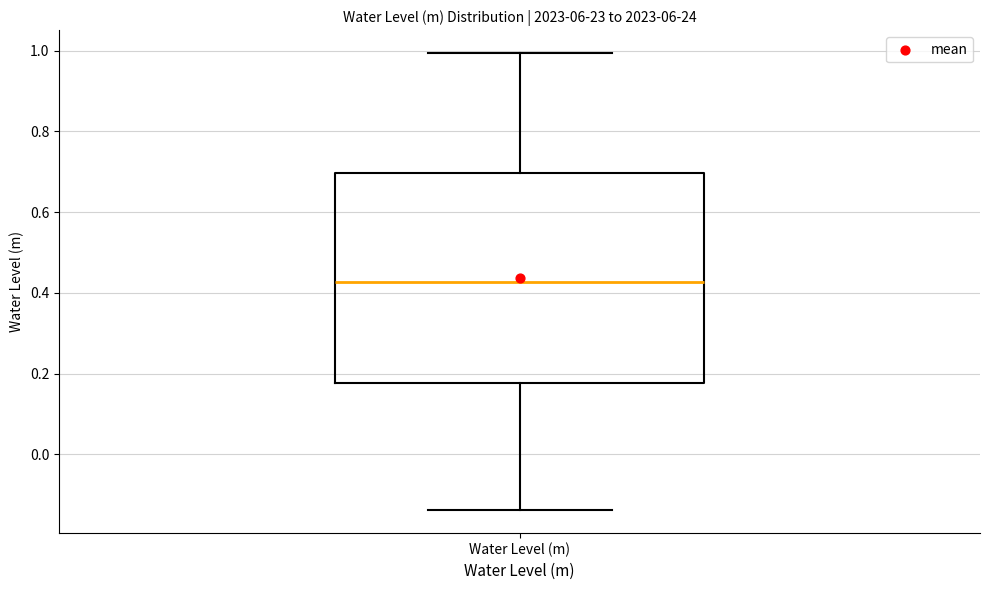

Transcribe this box plot: give where the median line is, the range the box spans, and where the two whiskers end, as read against the y-axis. The values are not printed on the chart, so give them approximately, as read against the axis.

median 0.42, box 0.18 to 0.70, whiskers -0.14 to 1.00